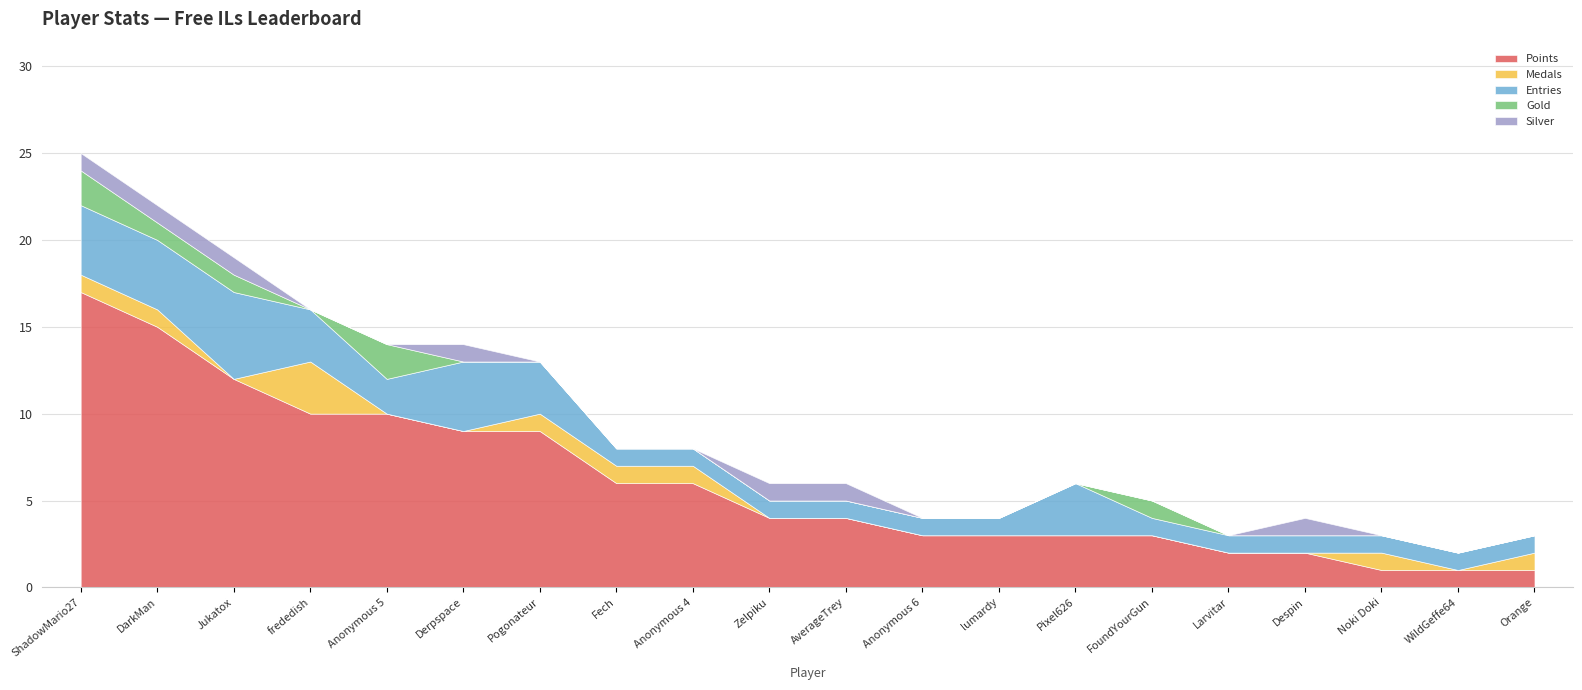

True or false: Silver and Points cross at least once.

False